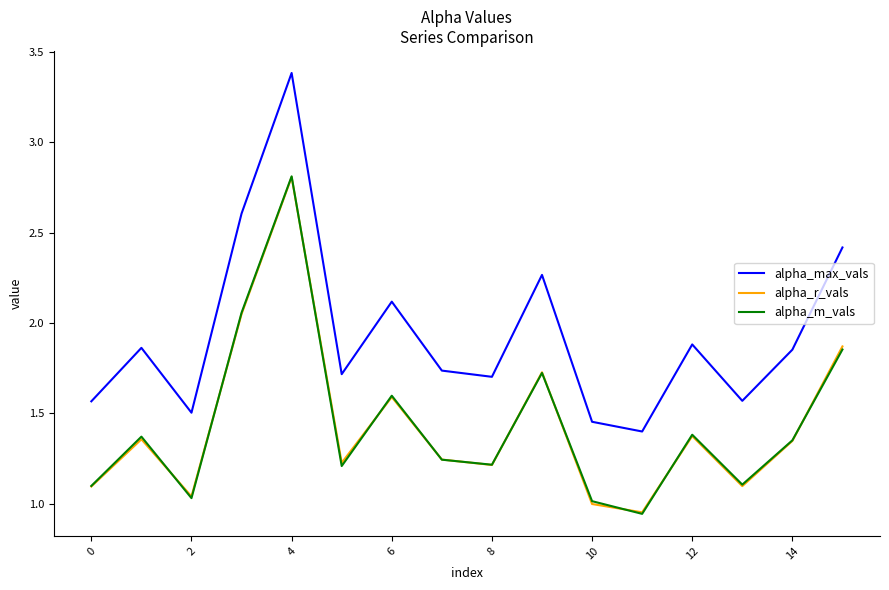

How many interior local valleys does the alpha_m_vals series have?

5